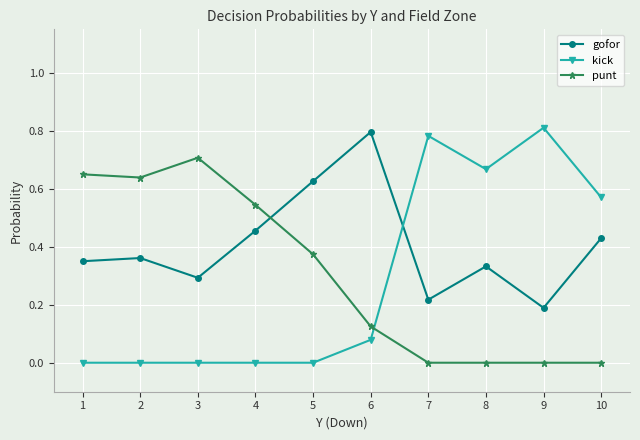

List the labels in order of gofor value, smallest first.

9, 7, 3, 8, 1, 2, 10, 4, 5, 6